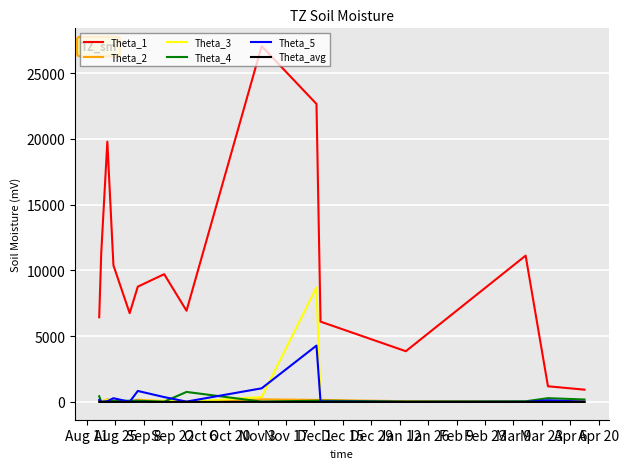

What are all the series names shown in the legend?

Theta_1, Theta_2, Theta_3, Theta_4, Theta_5, Theta_avg